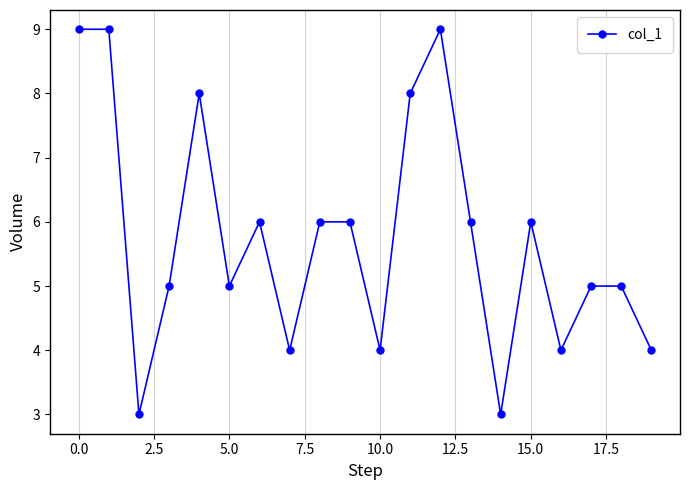

Reading right to left, what are all the values shown in this chart?

4	5	5	4	6	3	6	9	8	4	6	6	4	6	5	8	5	3	9	9